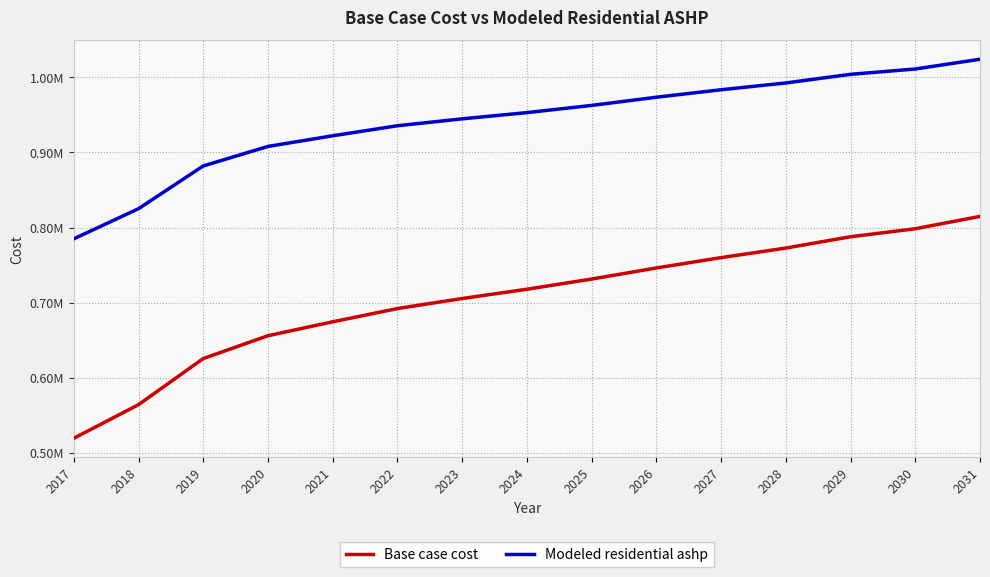

True or false: Base case cost and Modeled residential ashp cross at least once.

False